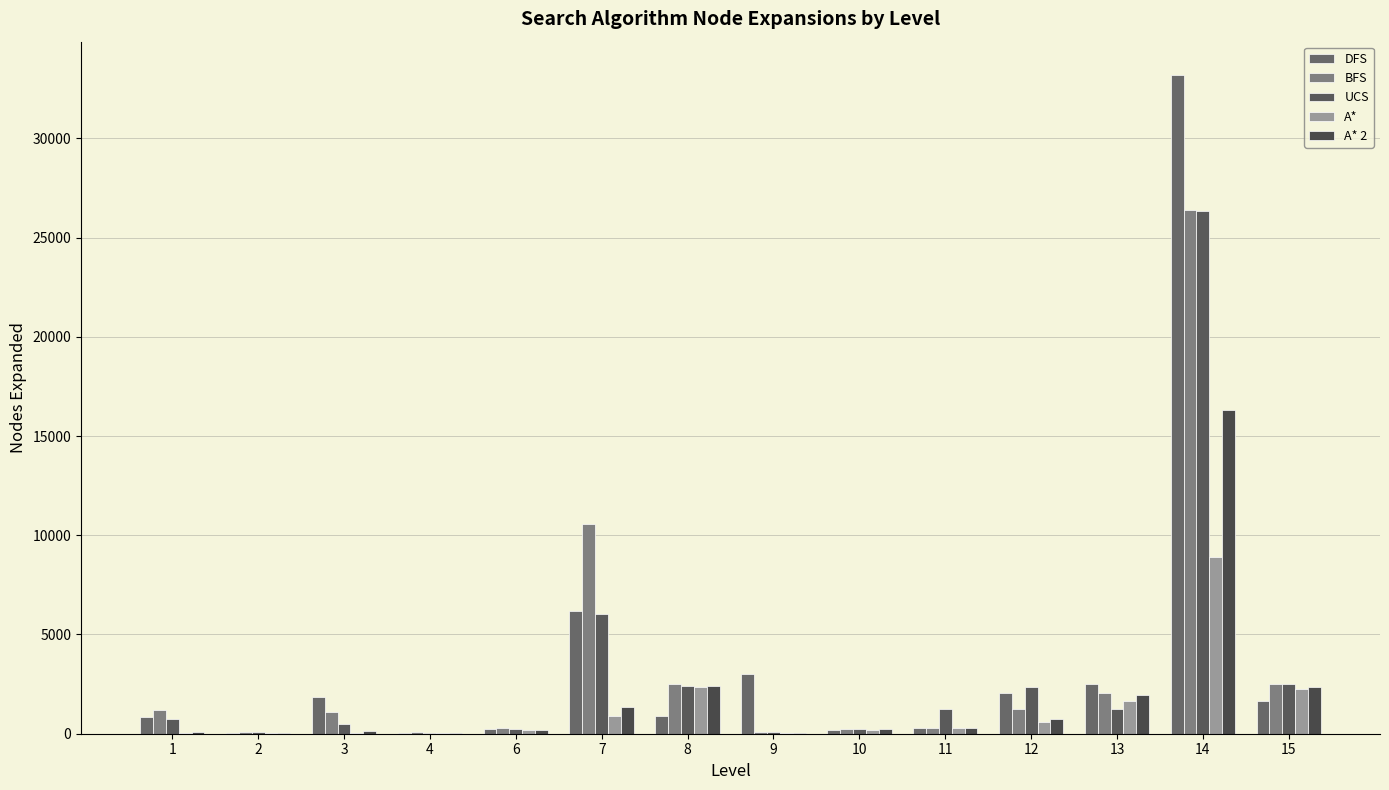

Is the value of A* 2 at 4 greater than the value of BFS at 15?

No